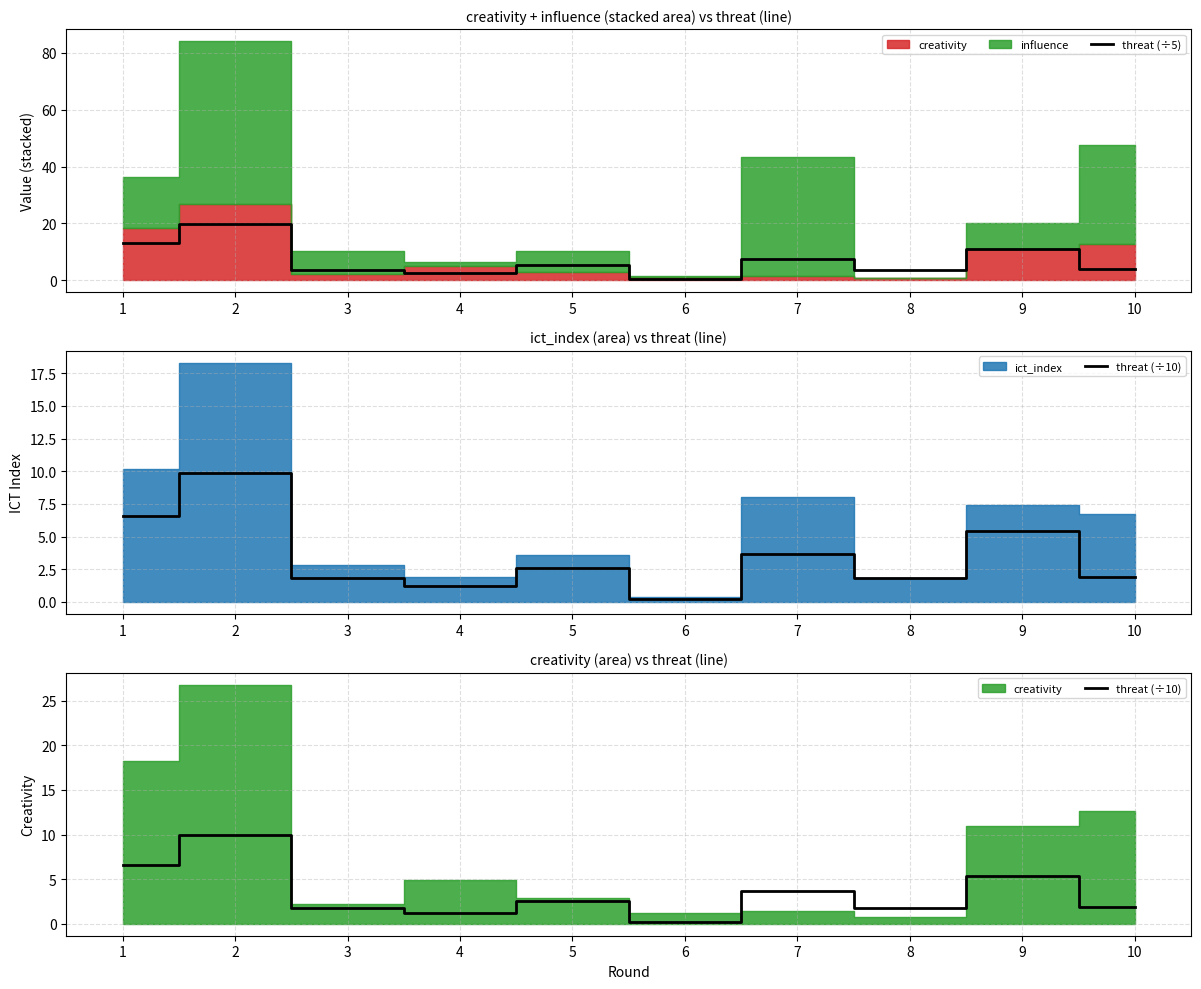

The value of threat (÷10) at 4 is 1.2. True or false?

True